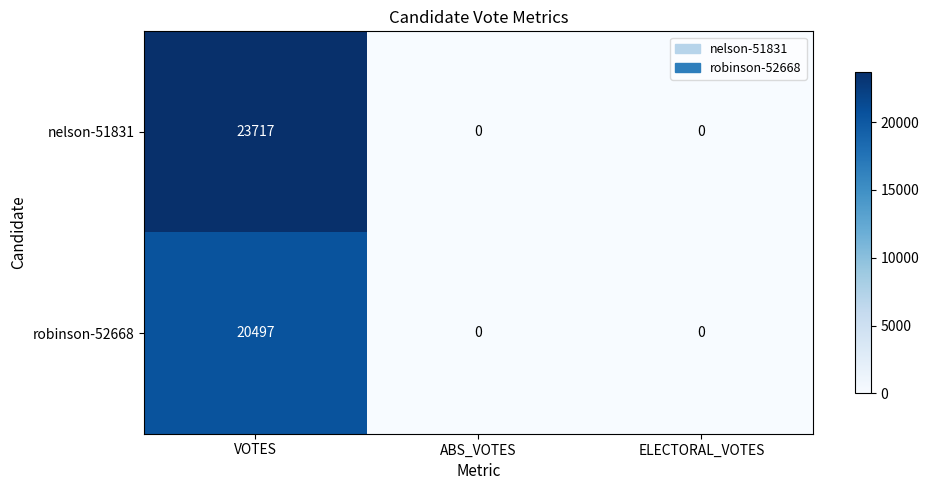

How many positive values does the robinson-52668 series have?

1